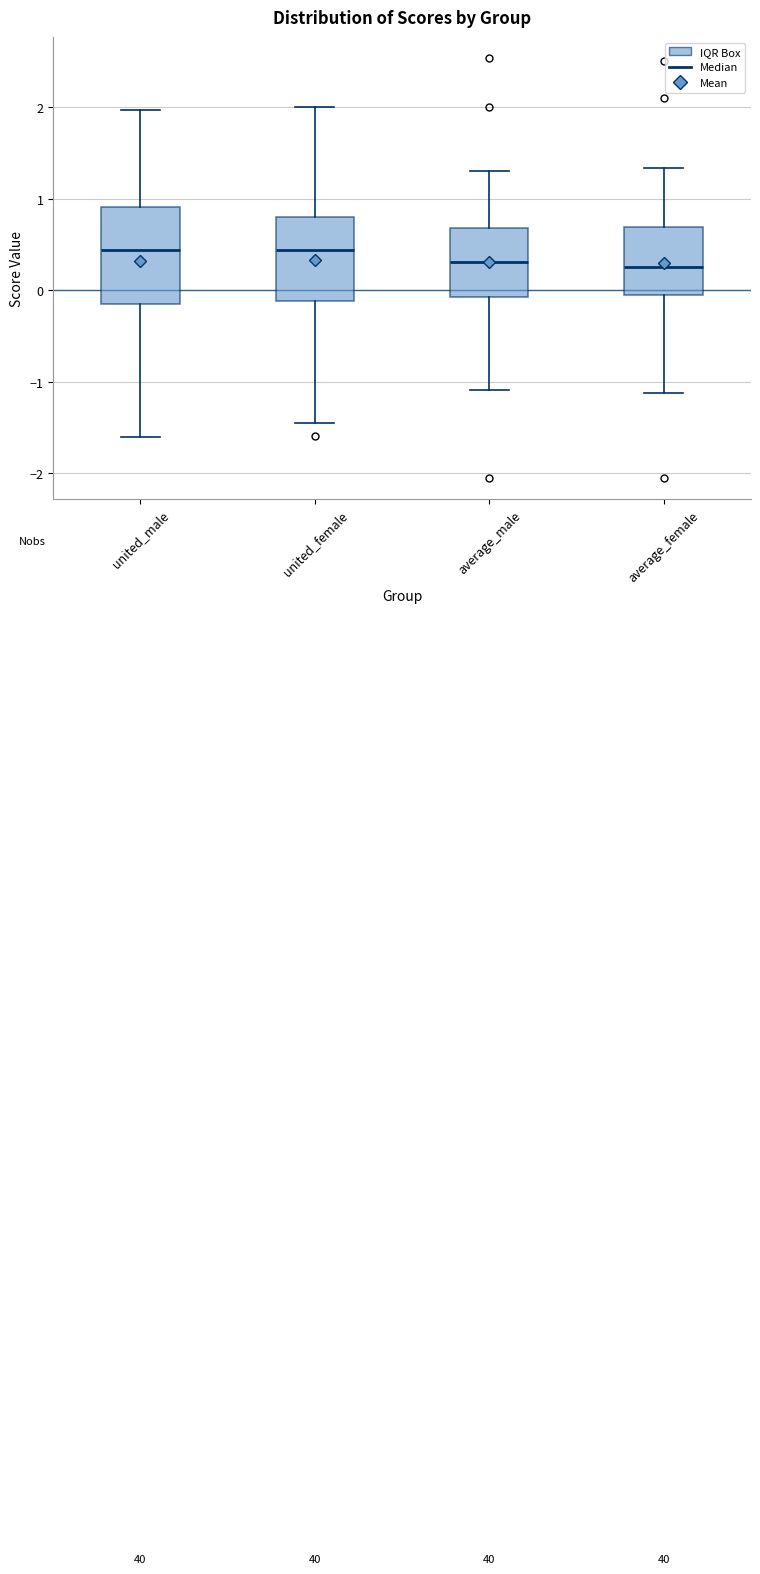

Reading left to right, transcribe this box plot: for each box, give where its median line is, the range the box spans, and where its two whiskers end, as read against the y-axis. The values are not printed on the chart, so give them approximately, as read against the axis.

united_male: median 0.4, box -0.2 to 0.9, whiskers -1.6 to 2.0
united_female: median 0.4, box -0.1 to 0.8, whiskers -1.4 to 2.0
average_male: median 0.3, box -0.1 to 0.7, whiskers -1.1 to 1.3
average_female: median 0.3, box 0.0 to 0.7, whiskers -1.1 to 1.3